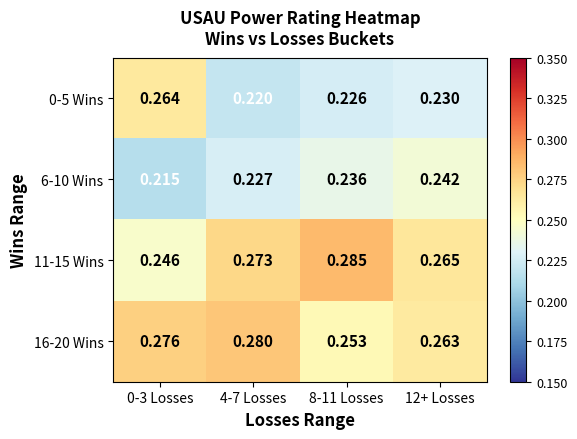

Which series has the largest range (max minus min)?

0-5 Wins